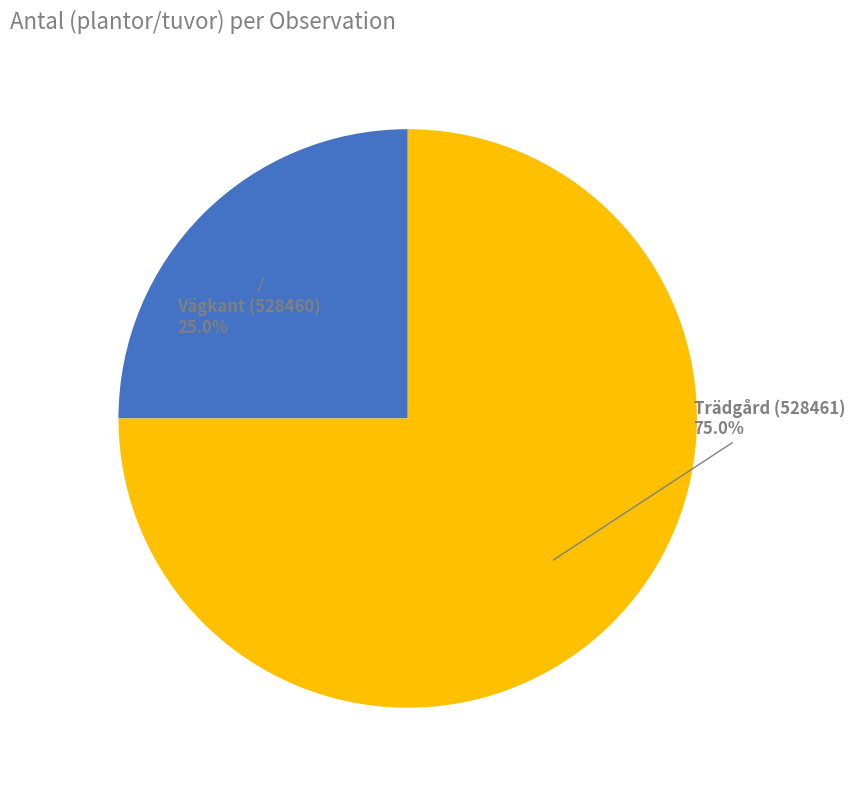

Which has a higher value, Vägkant (528460) or Trädgård (528461)?

Trädgård (528461)